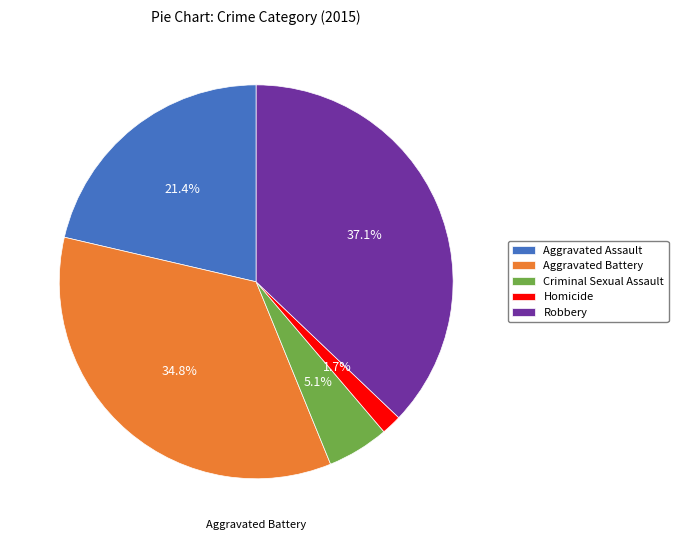

How many segments does this pie chart have?

5